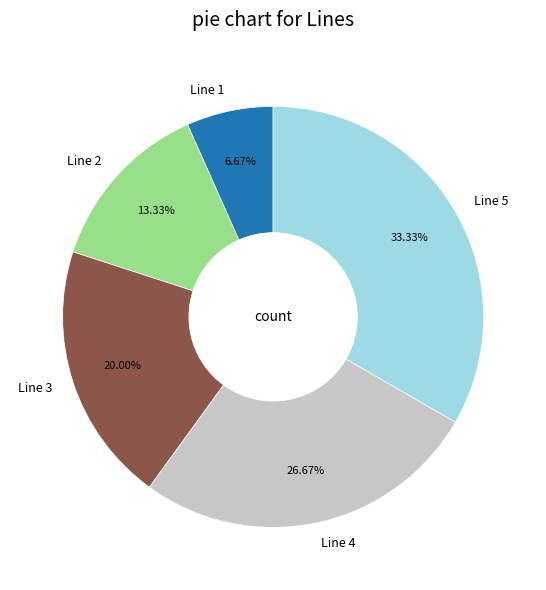

Do Line 2 and Line 4 together represent more than half of the pie?

No